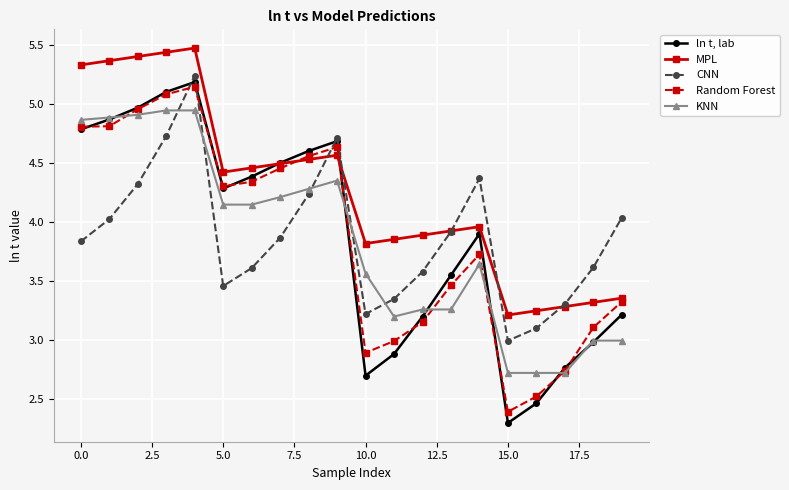

List the series in order of their peak value, highest first.

MPL, CNN, ln t, lab, Random Forest, KNN